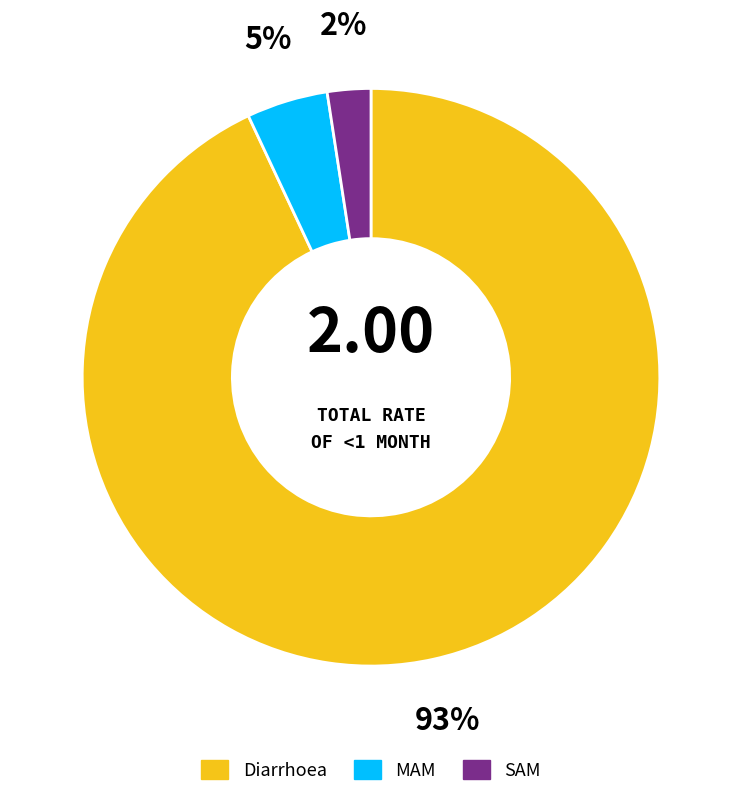

Is MAM the majority of the pie?

No